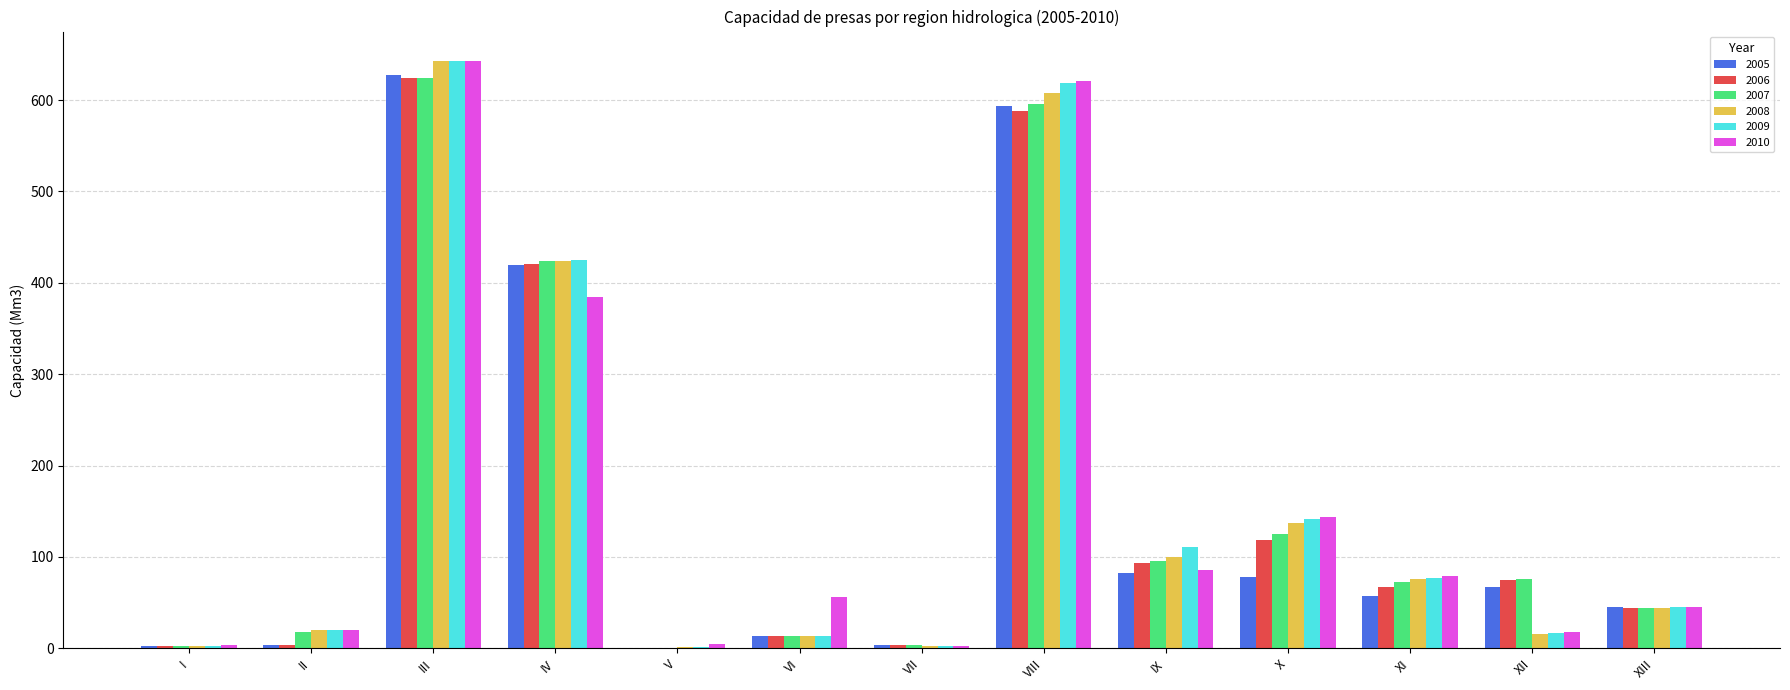

How many groups of bars are there?

13